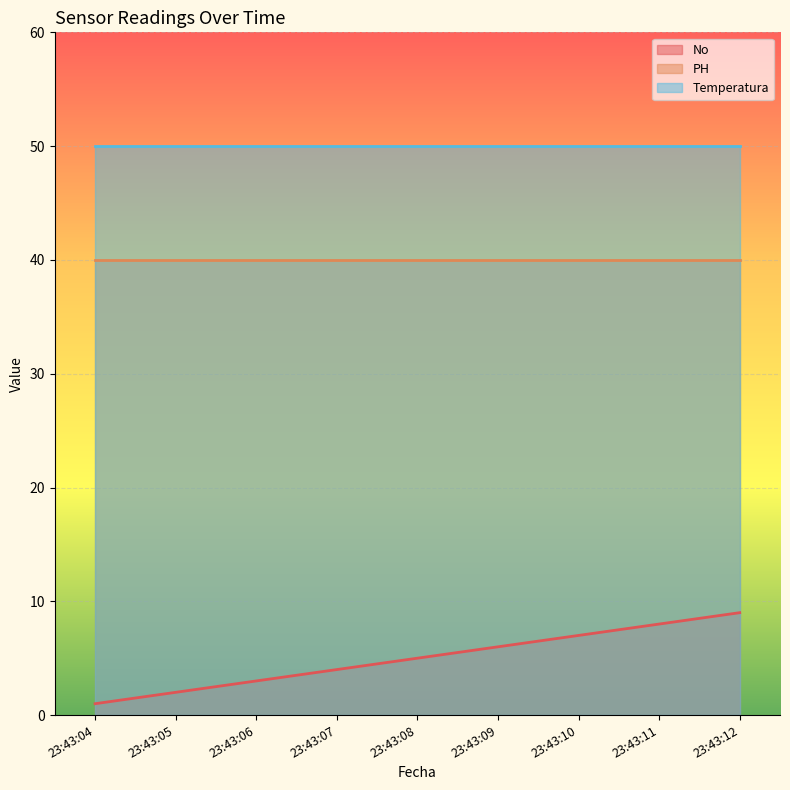

Which label corresponds to the largest value in the chart?

23:43:04